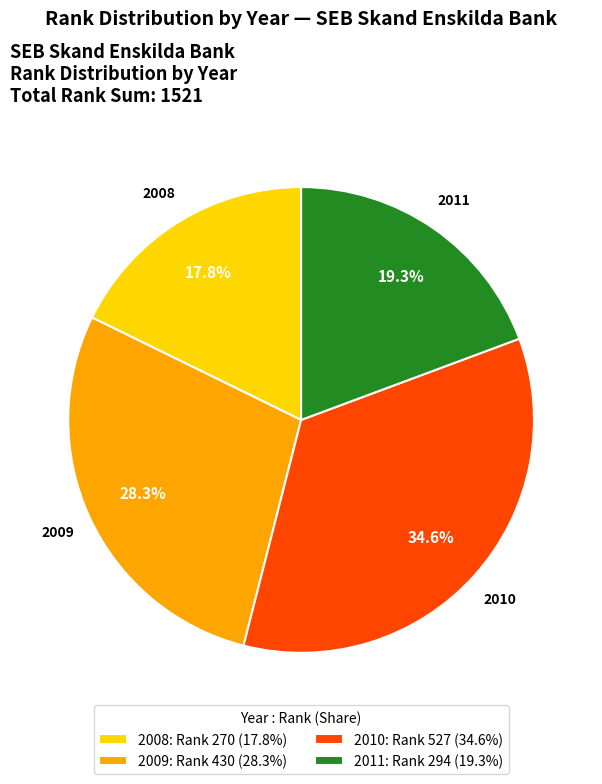

Does 2011 account for over 50% of the chart?

No